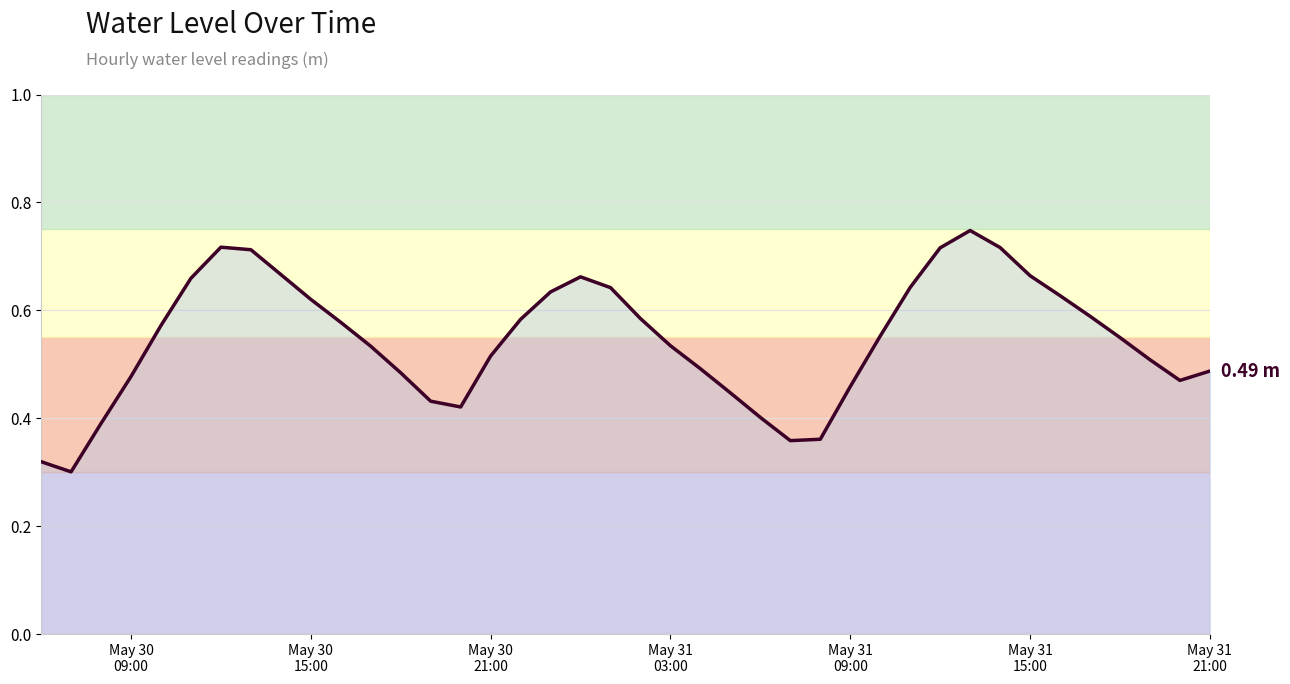

What is the maximum value shown in the chart?

0.7